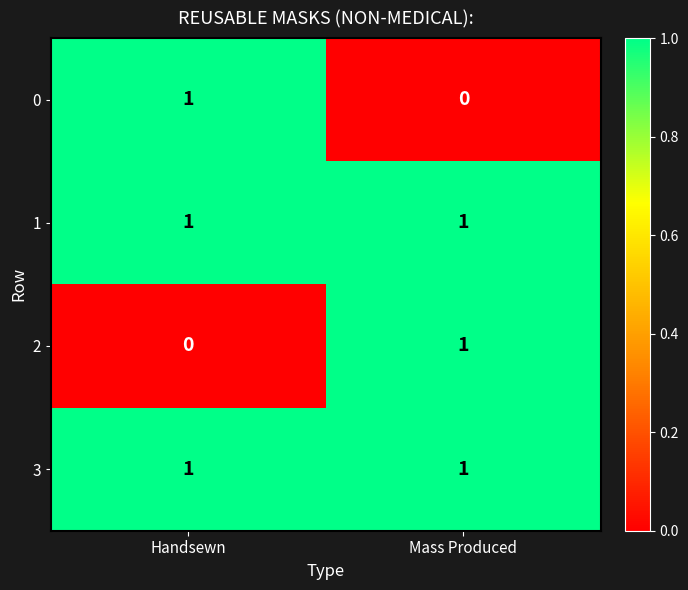

The value of 1 at Handsewn is 2. True or false?

False